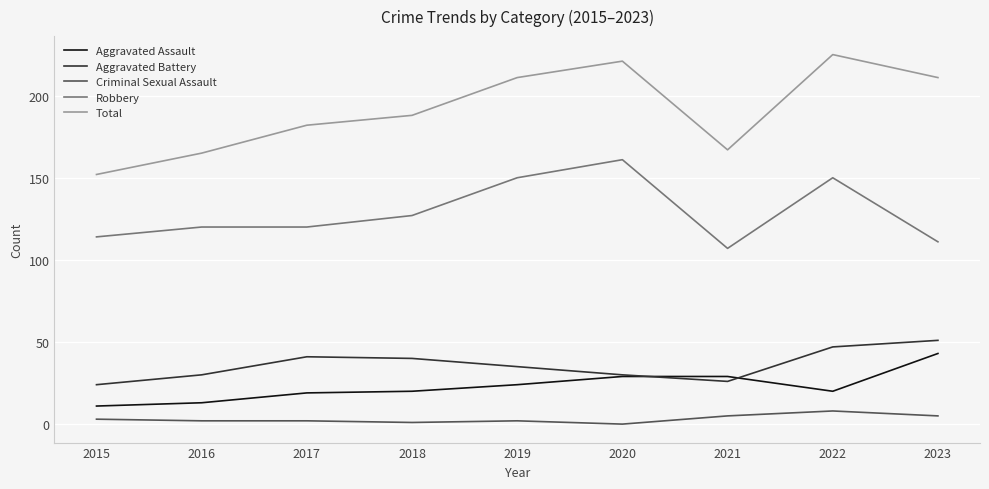

Which series has the widest spread of values?

Total